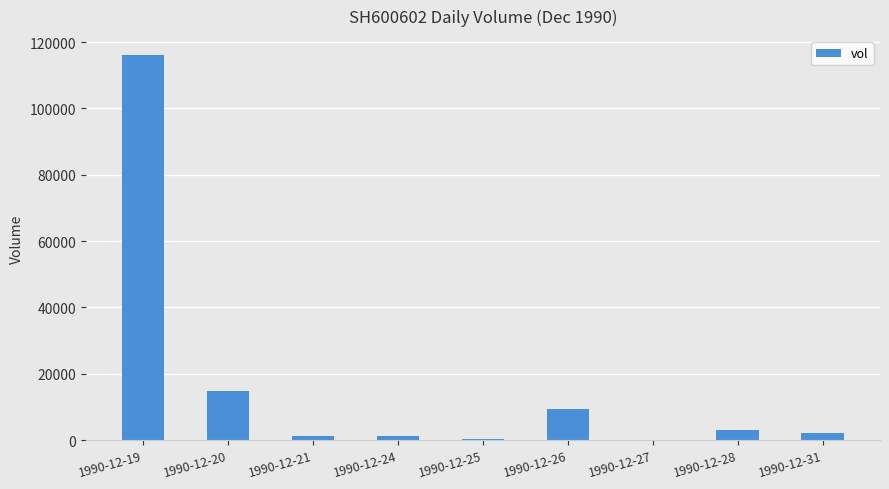

Is it true that the value at 1990-12-28 is 3000?

True